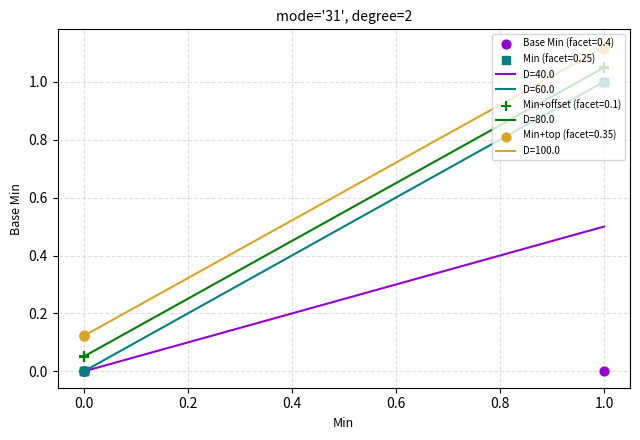

True or false: D=100.0 and D=40.0 cross at least once.

False